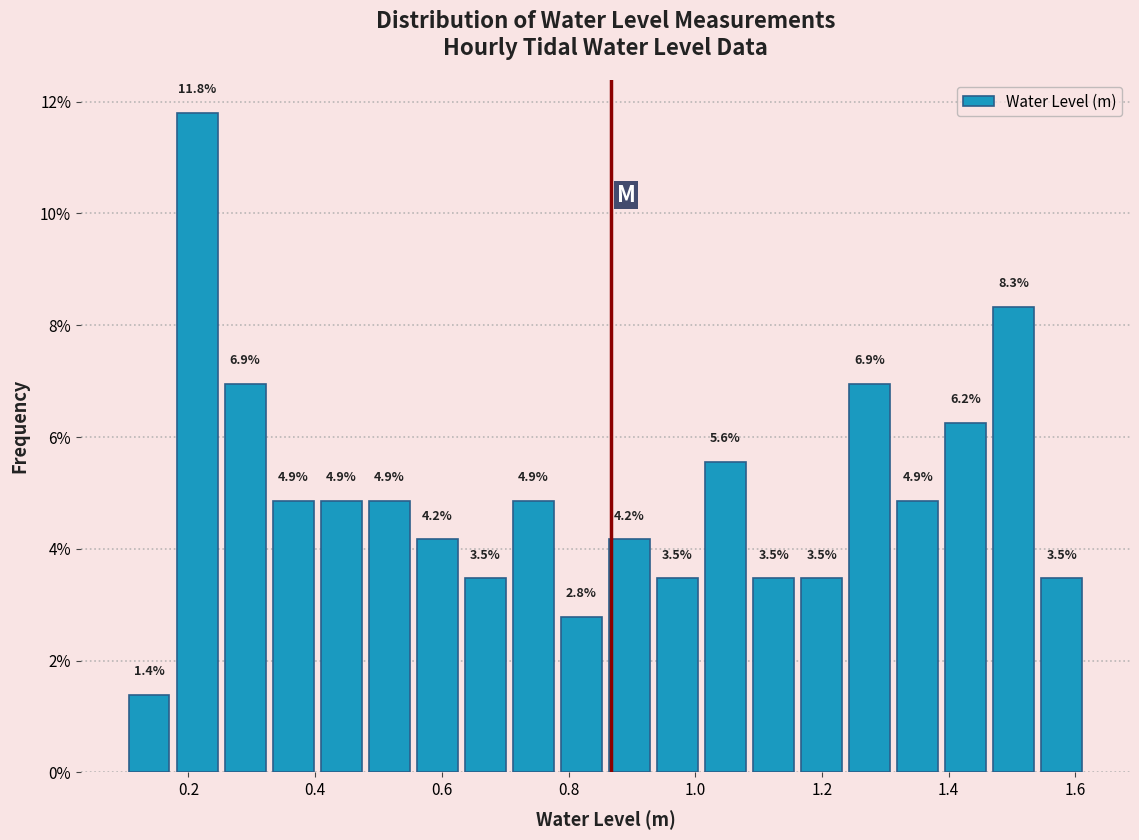

Around what value on the x-axis is the tallest bar? Give the approximate position of its centre, as read against the axis.

0.22